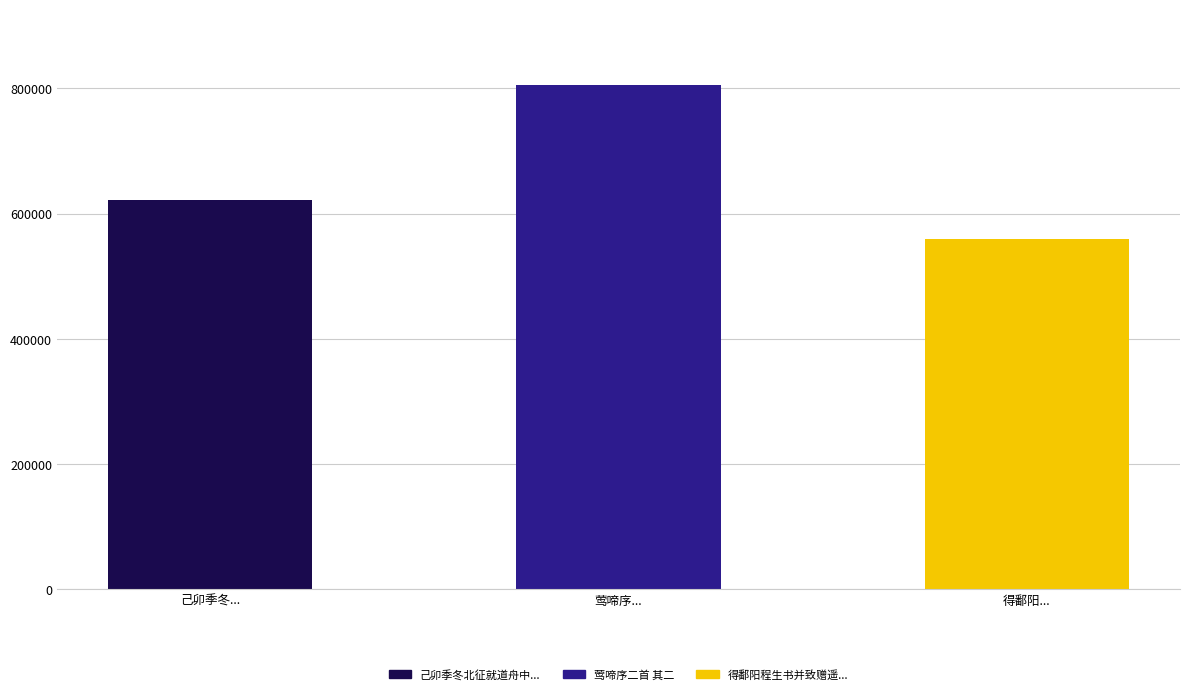

How many distinct data groups are displayed?

1